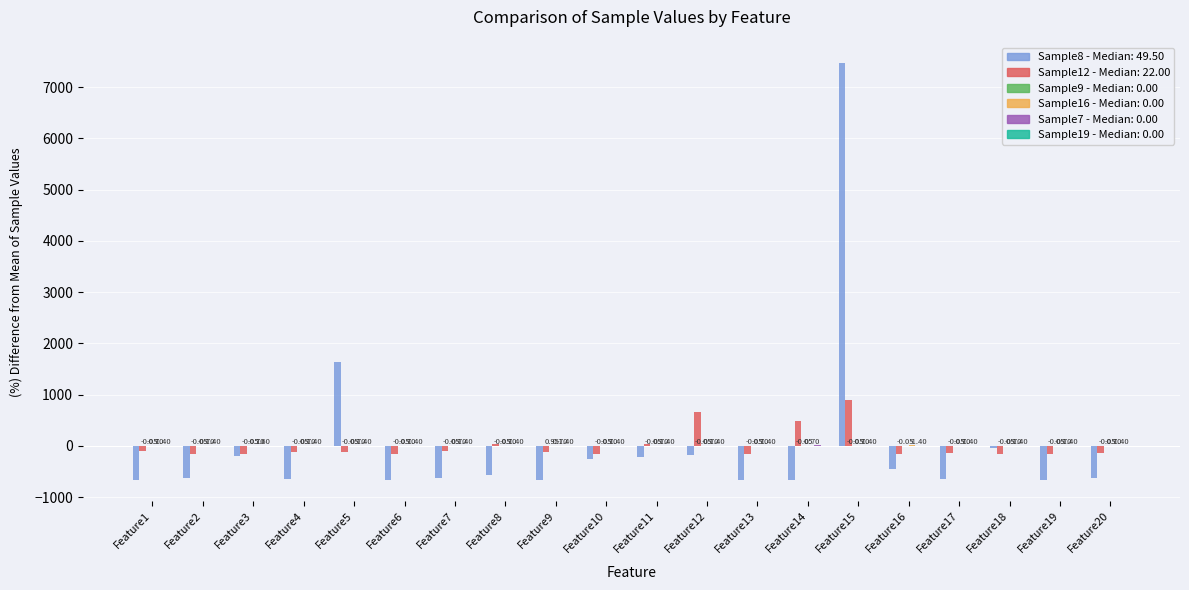

What is the total value across all series at Feature2?

-782.2